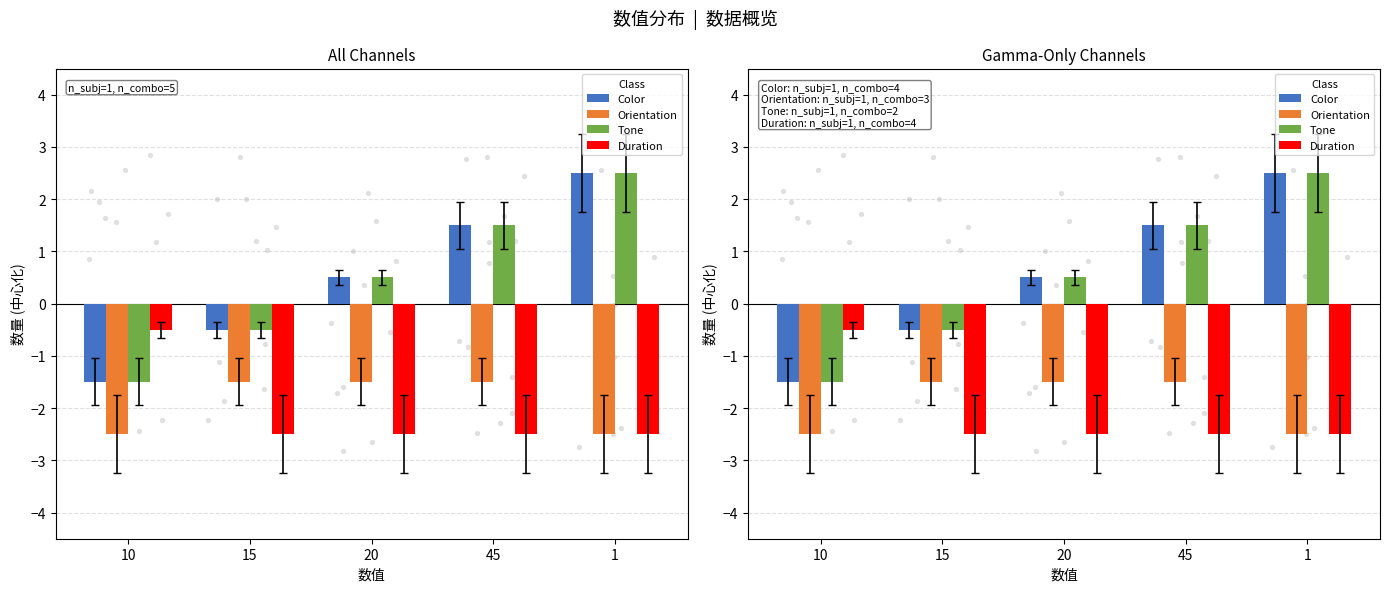

Which series has the widest spread of Y values?

Color